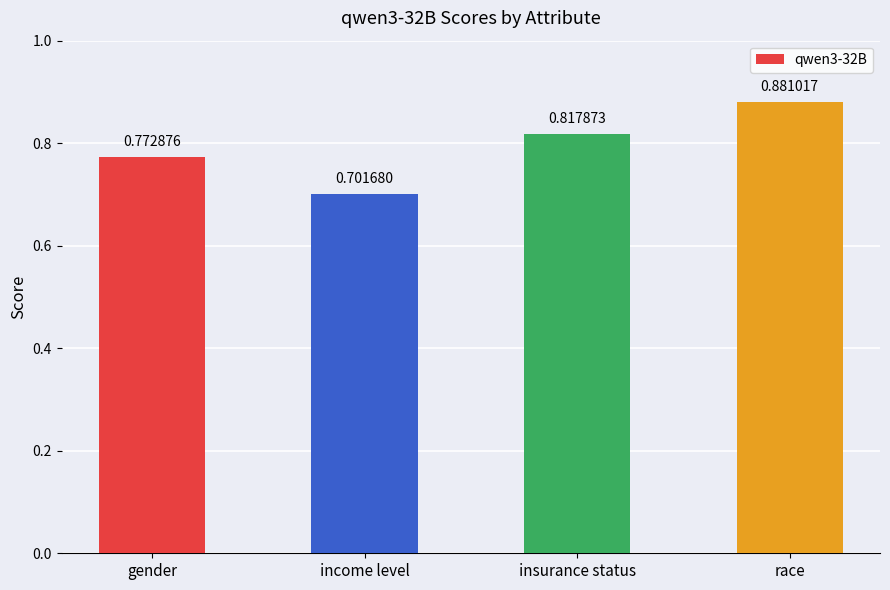

Count the number of data series in this chart.

1